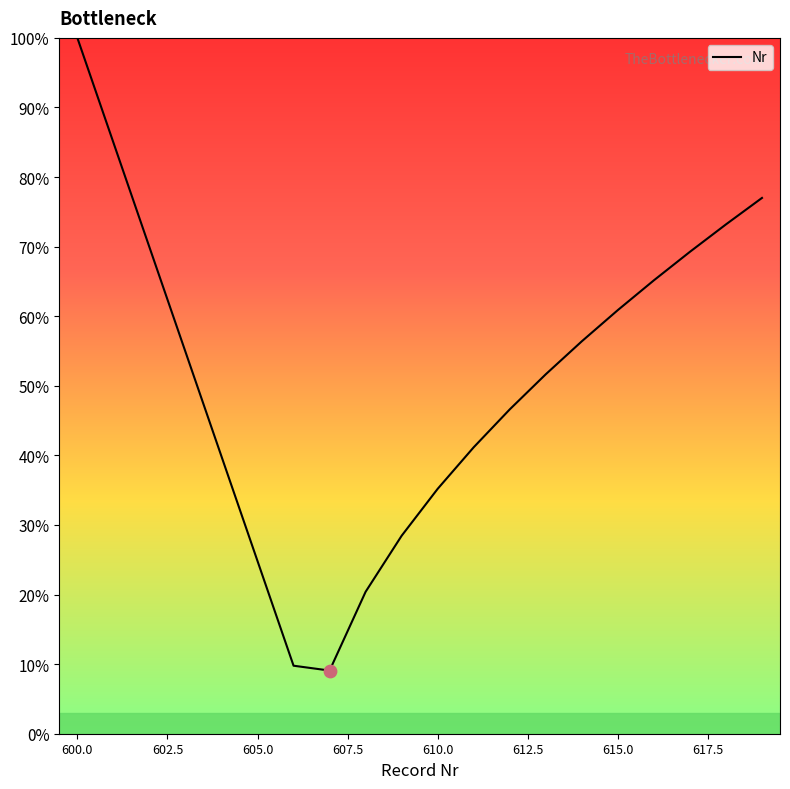

What is the maximum value shown in the chart?

100.0